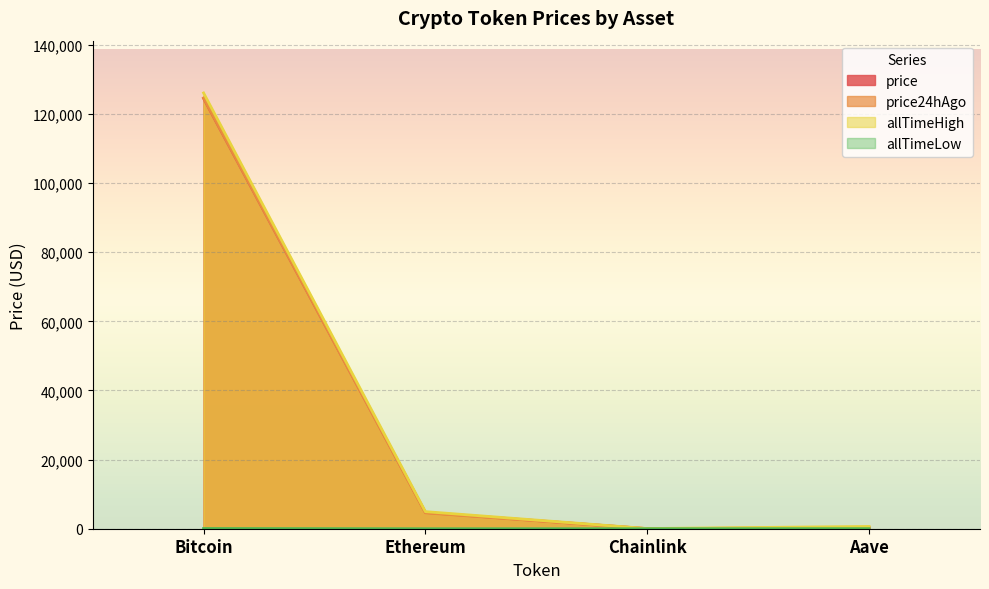

Reading left to right, list all the values displayed in this chart.

price: 124516.0	4705.5	22.8	289.7
price24hAgo: 124633.0	4592.3	22.1	293.2
allTimeHigh: 126080.0	4946.1	52.7	661.7
allTimeLow: 67.8	0.4	0.1	26.0